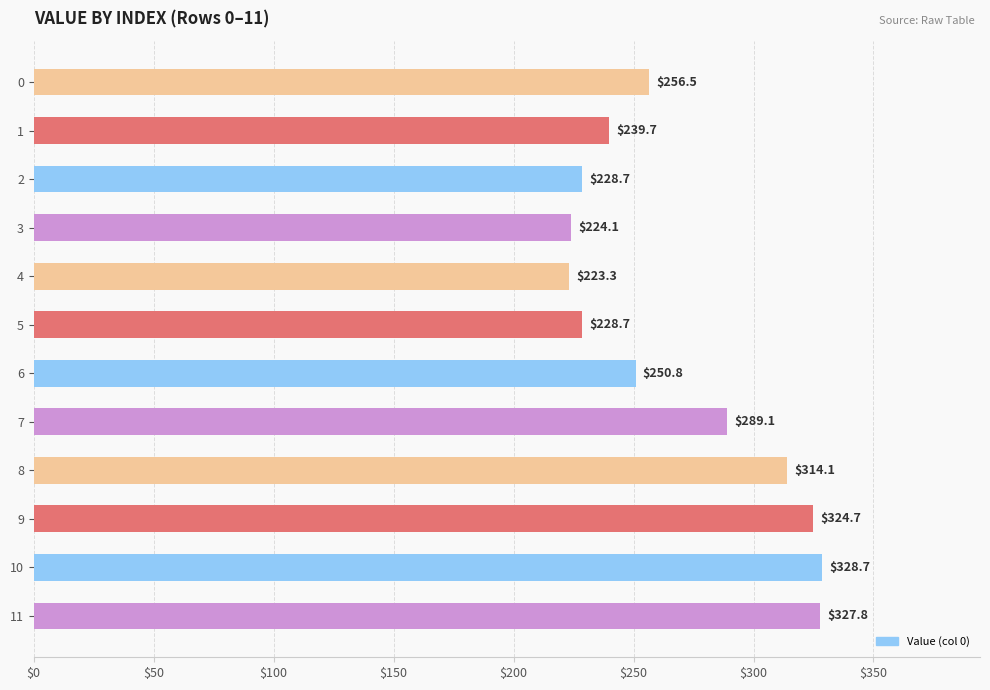

Which has a higher value, 10 or 1?

10